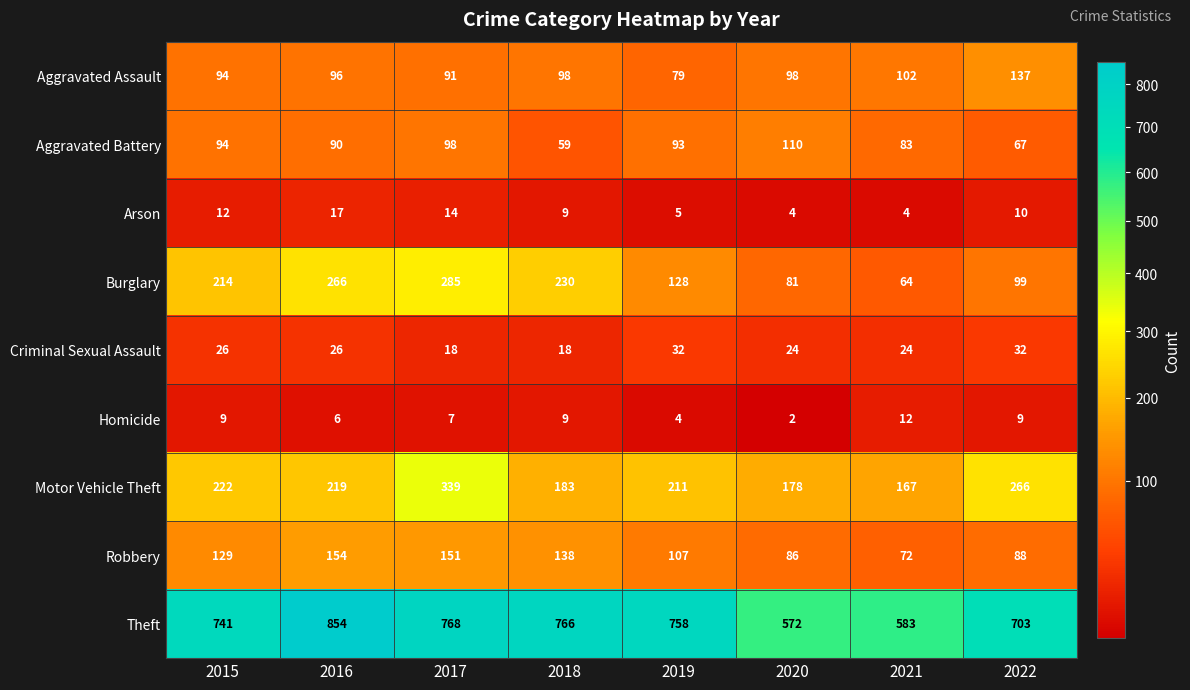

At how many categories does at least one series exceed 377?

8